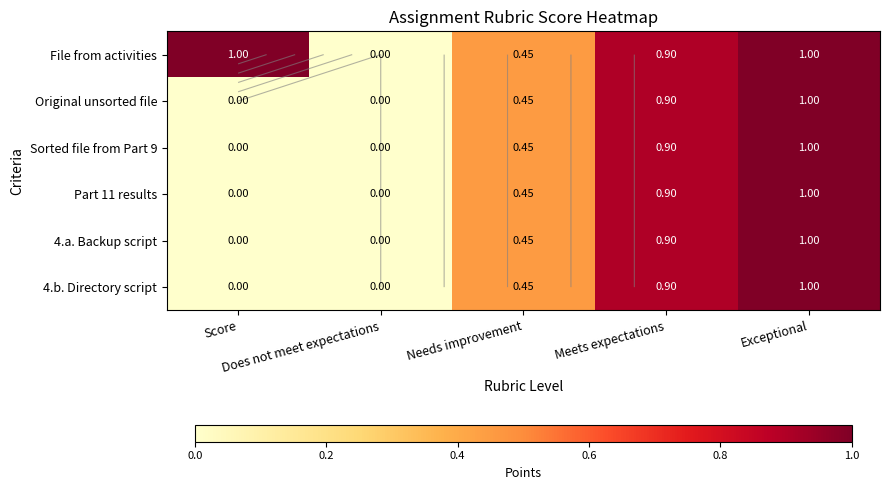

The value of Sorted file from Part 9 at Needs improvement is 0.2. True or false?

False